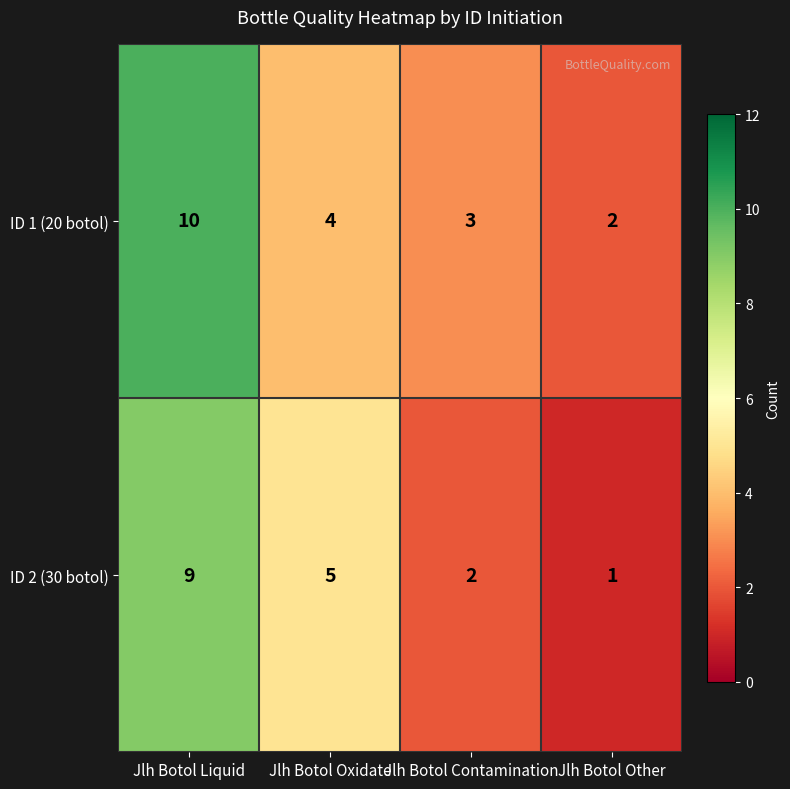

Which series has the largest total across all categories?

ID 1 (20 botol)